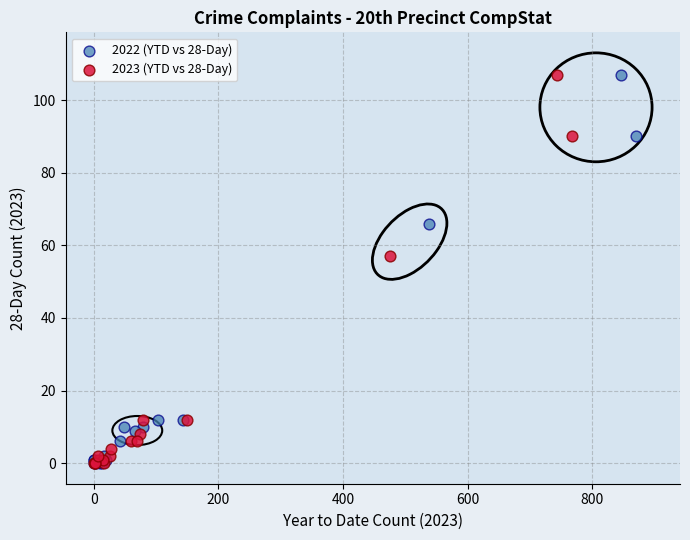

What are all the series names shown in the legend?

2022 (YTD vs 28-Day), 2023 (YTD vs 28-Day)